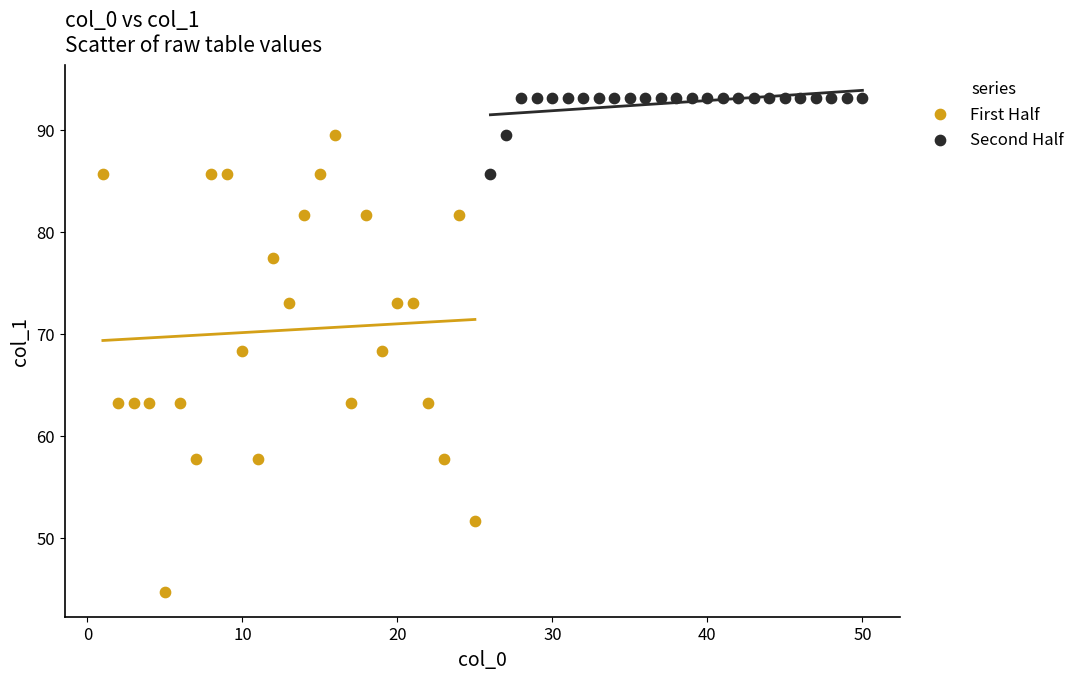

Which series contains the lowest Y value?

First Half